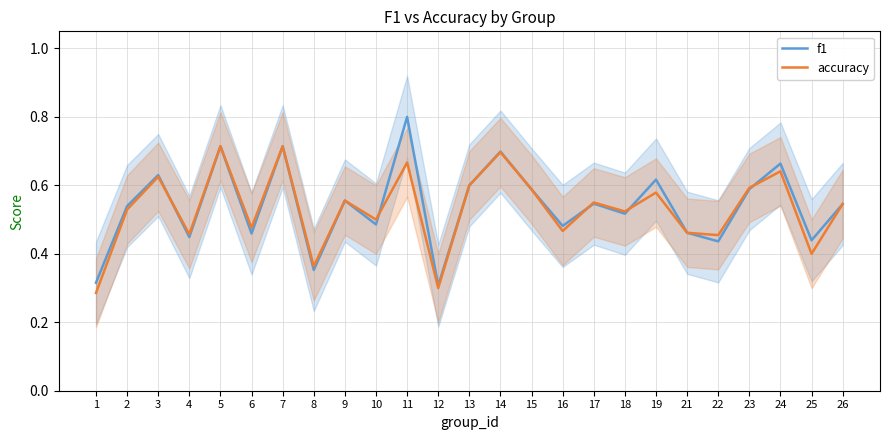

Where do f1 and accuracy first cross each other?

3 and 4